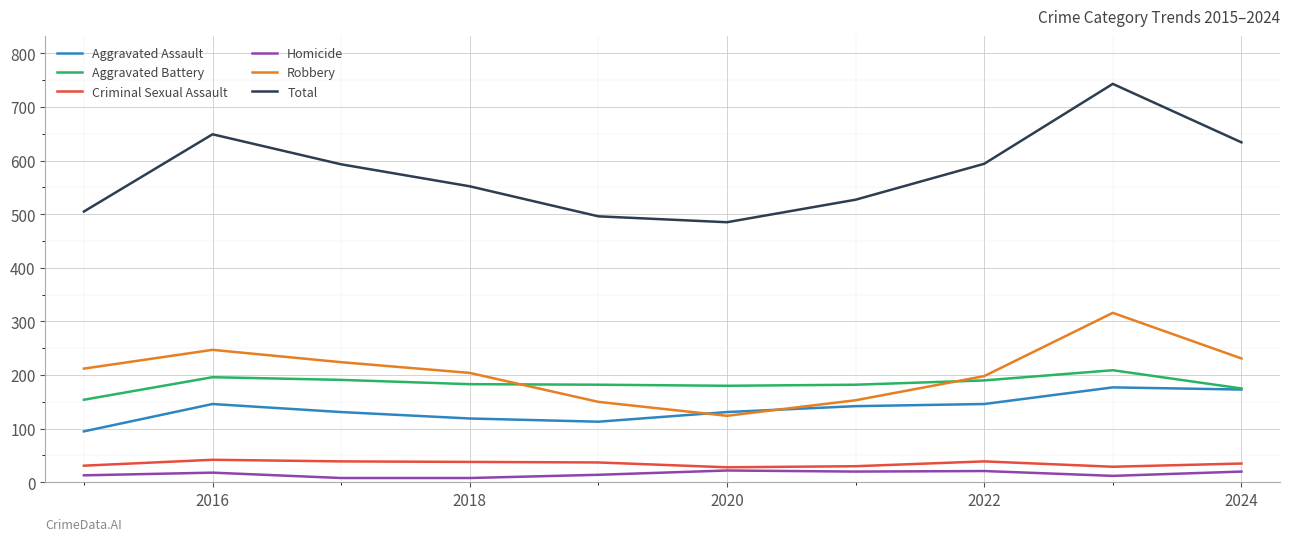

Which series has the largest range (max minus min)?

Total